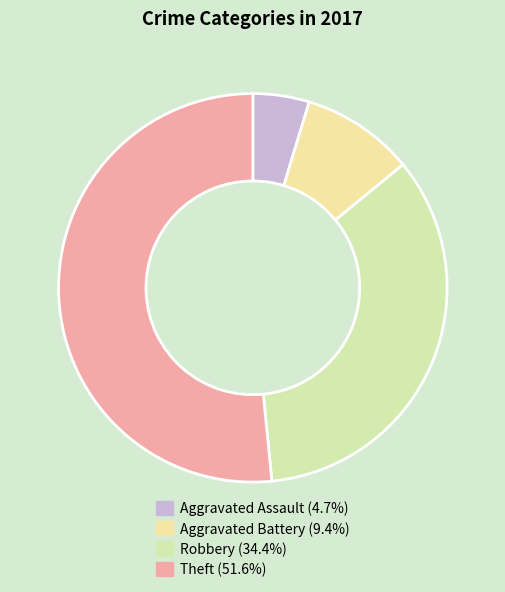

Does Theft account for over 50% of the chart?

Yes